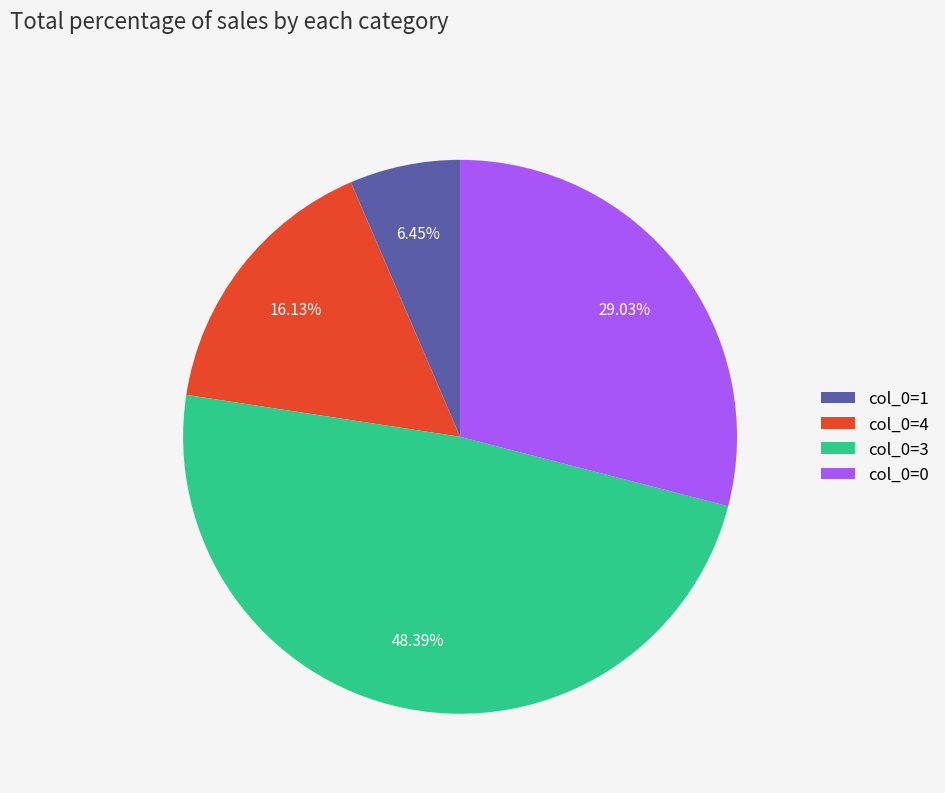

To the nearest percent, what is the average slice percentage?

25%